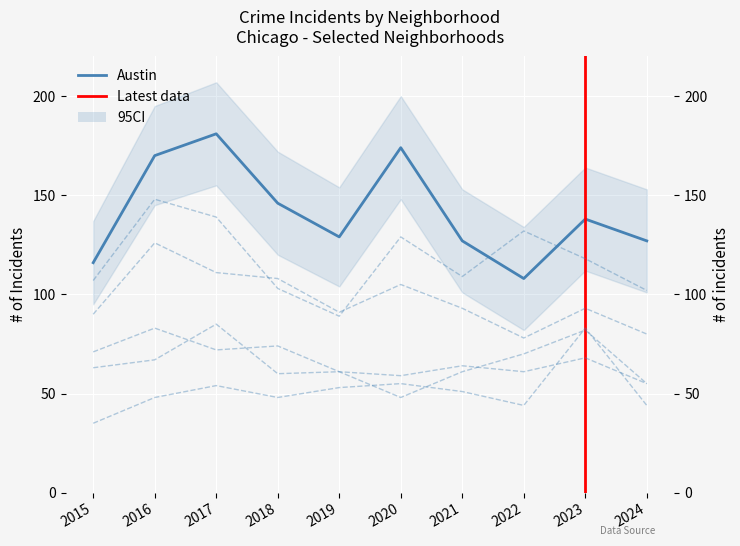

Is the value of Auburn Gresham at 2022 greater than the value of Englewood at 2020?

No